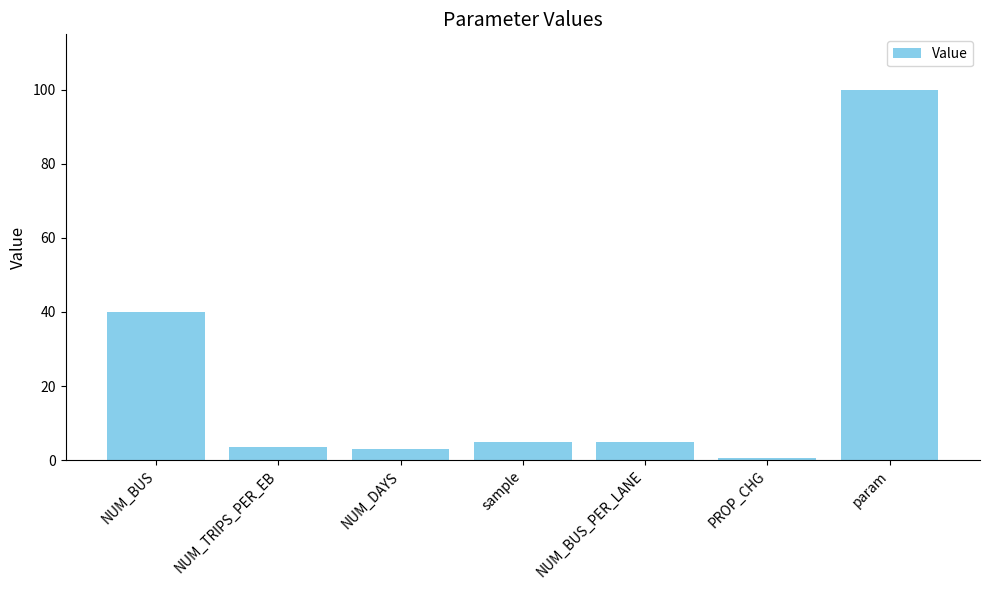

Does the chart contain stacked bars?

No